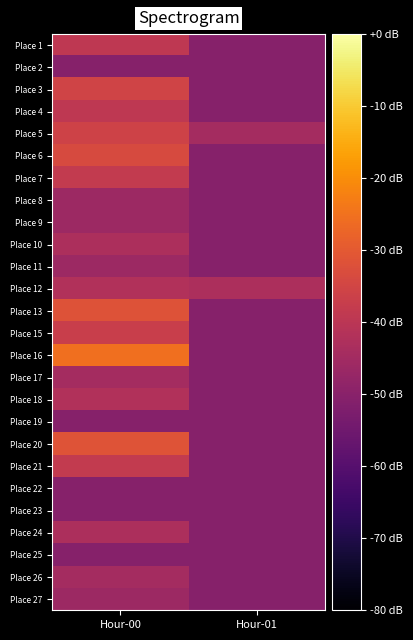

Which label corresponds to the largest value in the chart?

Hour-00